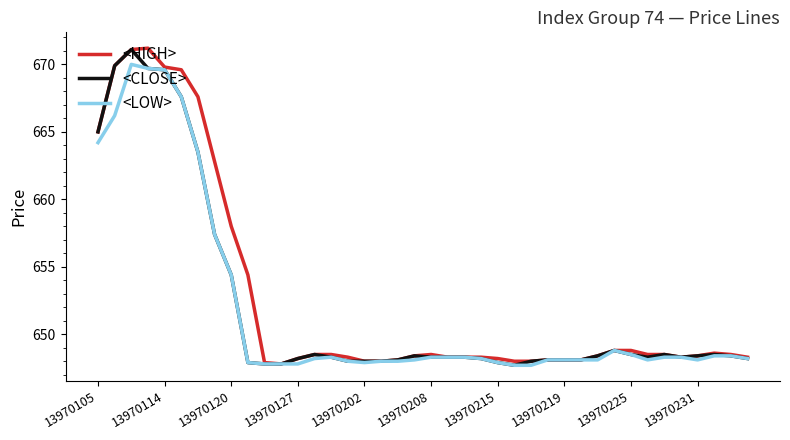

What is the minimum value shown in the chart?

647.7